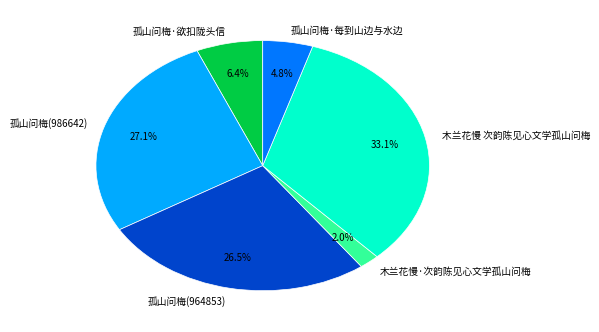

How many slices are in this pie chart?

6